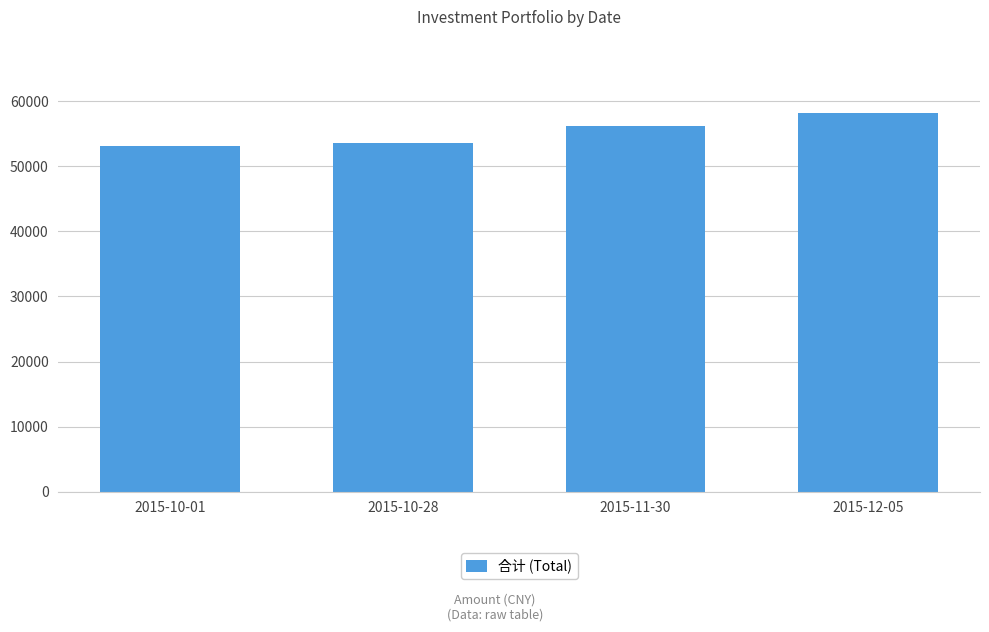

What is the difference between the values at 2015-11-30 and 2015-10-01?

3070.1